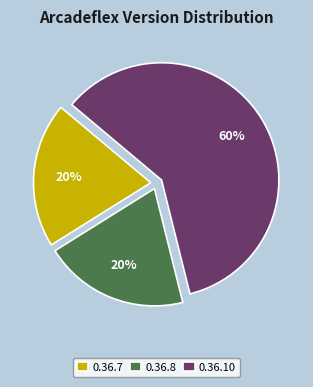

Do 0.36.7 and 0.36.10 together represent more than half of the pie?

Yes